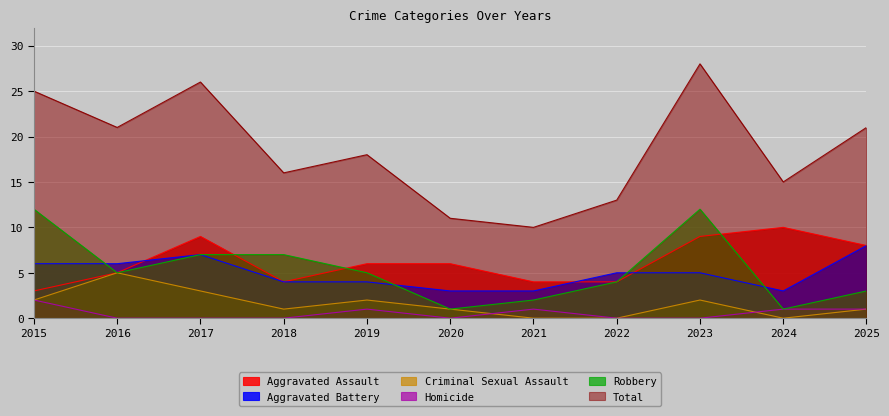

What is the maximum value shown in the chart?

28